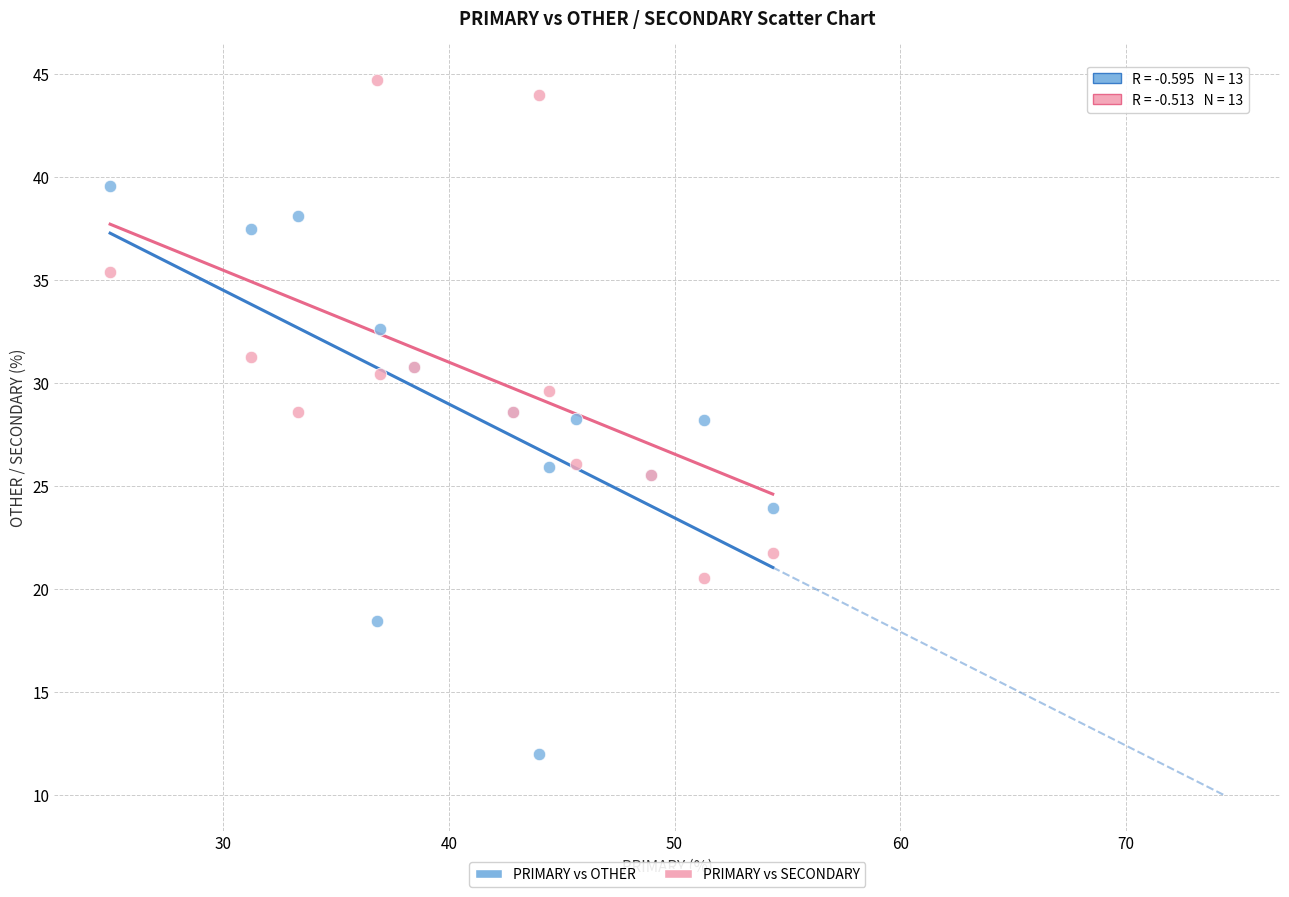

Which series contains the lowest Y value?

PRIMARY vs OTHER